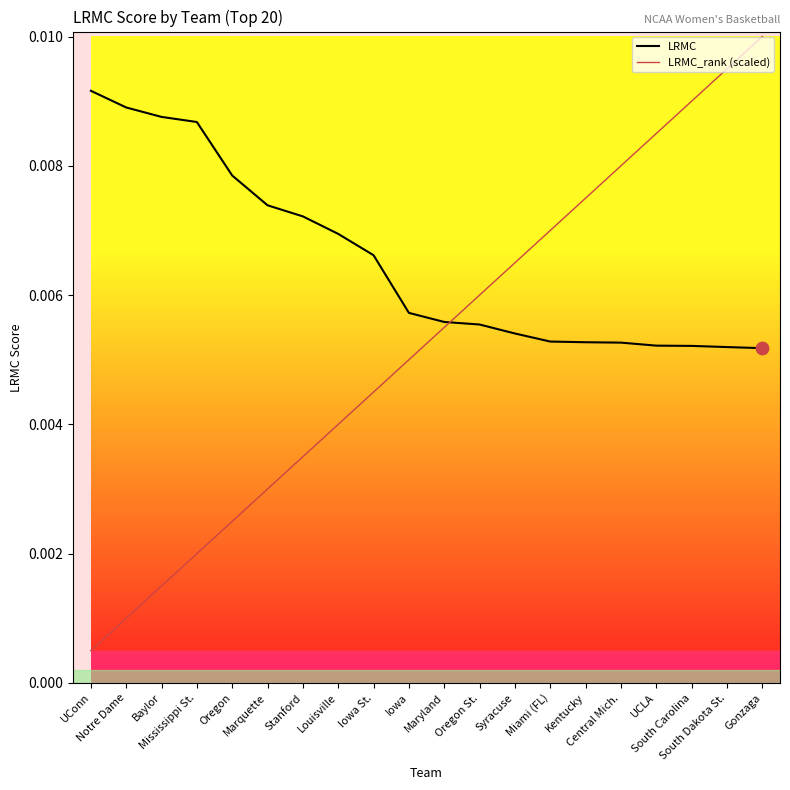

At which category is the sum across all series the highest?

Gonzaga